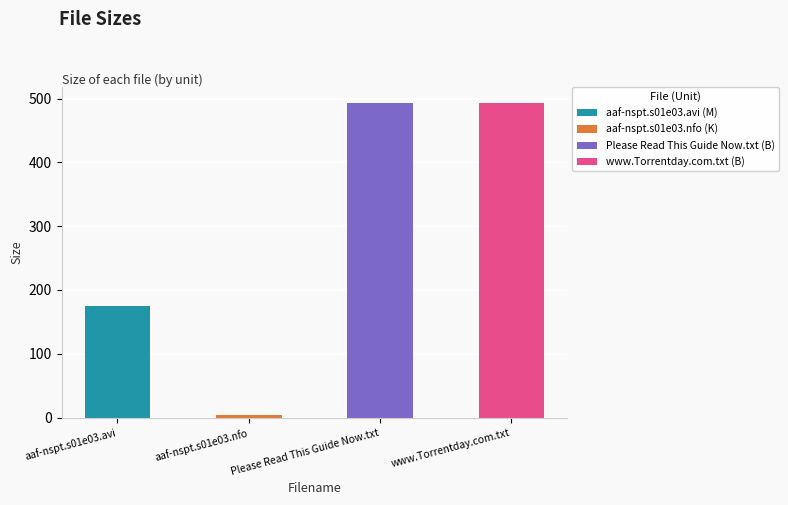

What is the change in value from aaf-nspt.s01e03.avi (M) to Please Read This Guide Now.txt (B)?

+318.0